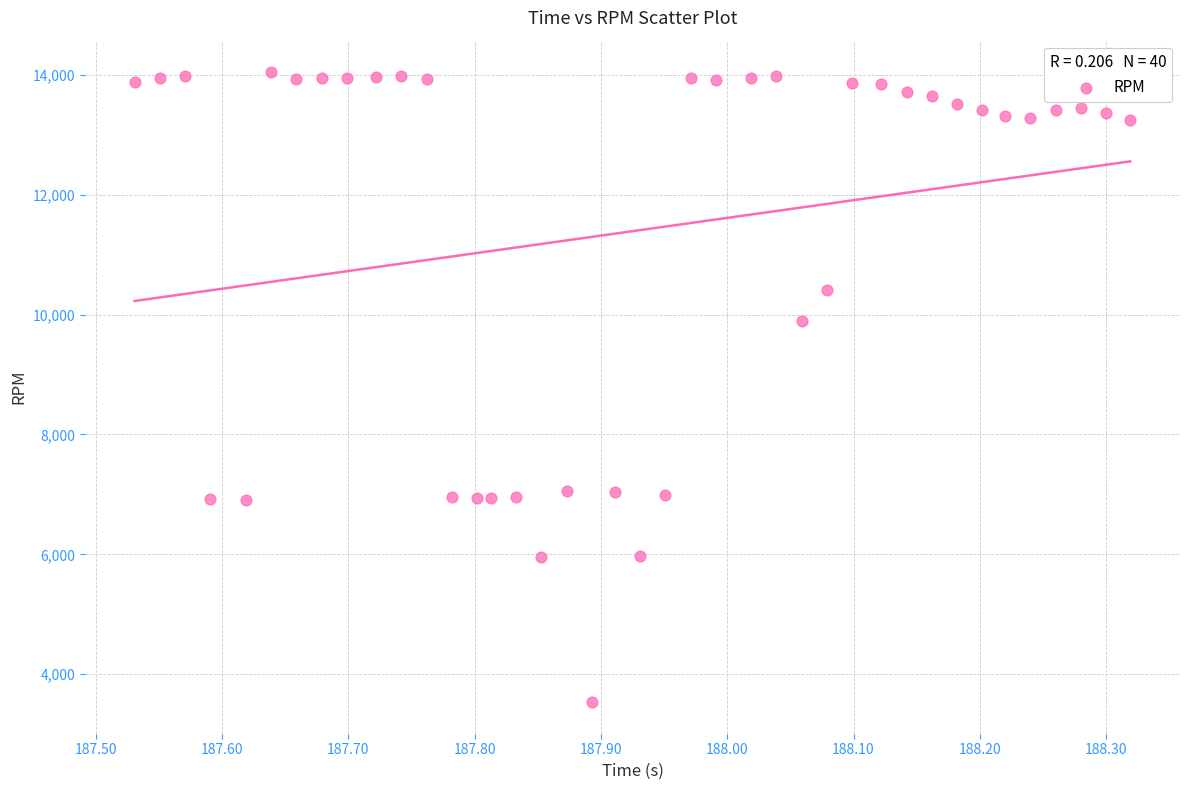

What is the range of Y values (max minus min)?

10517